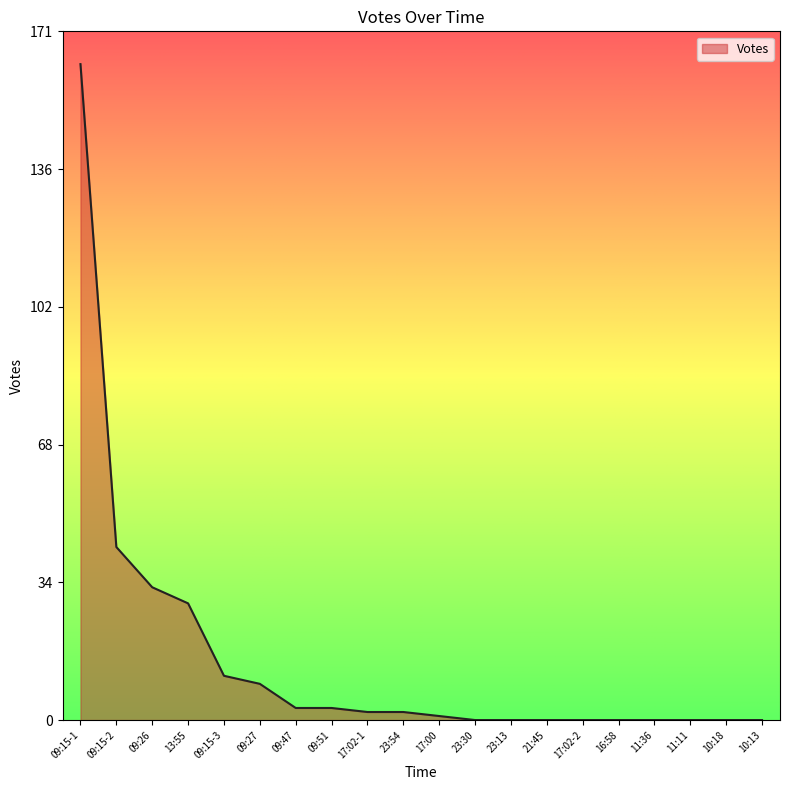

Is it true that the value at 09:26 is 7?

False